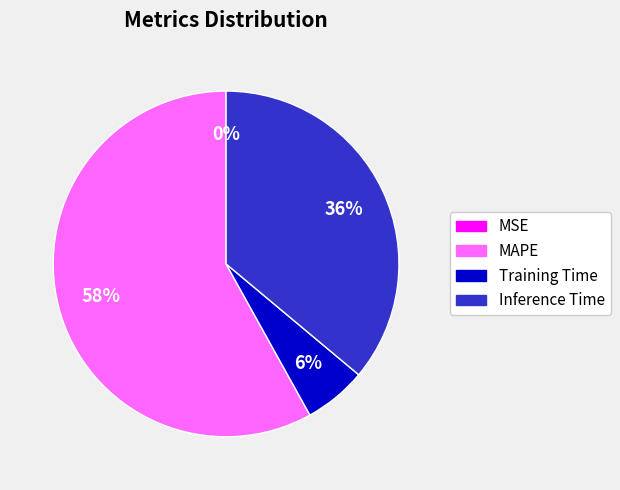

Does any single category account for the majority?

Yes